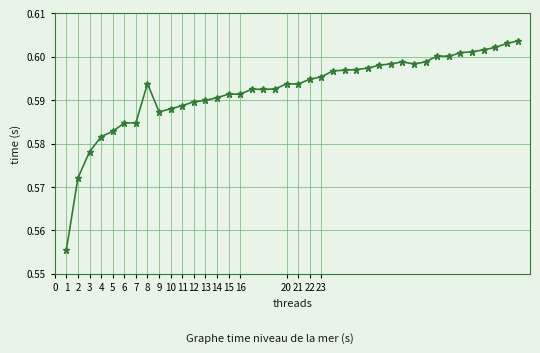

What is the sum of all values?

23.7